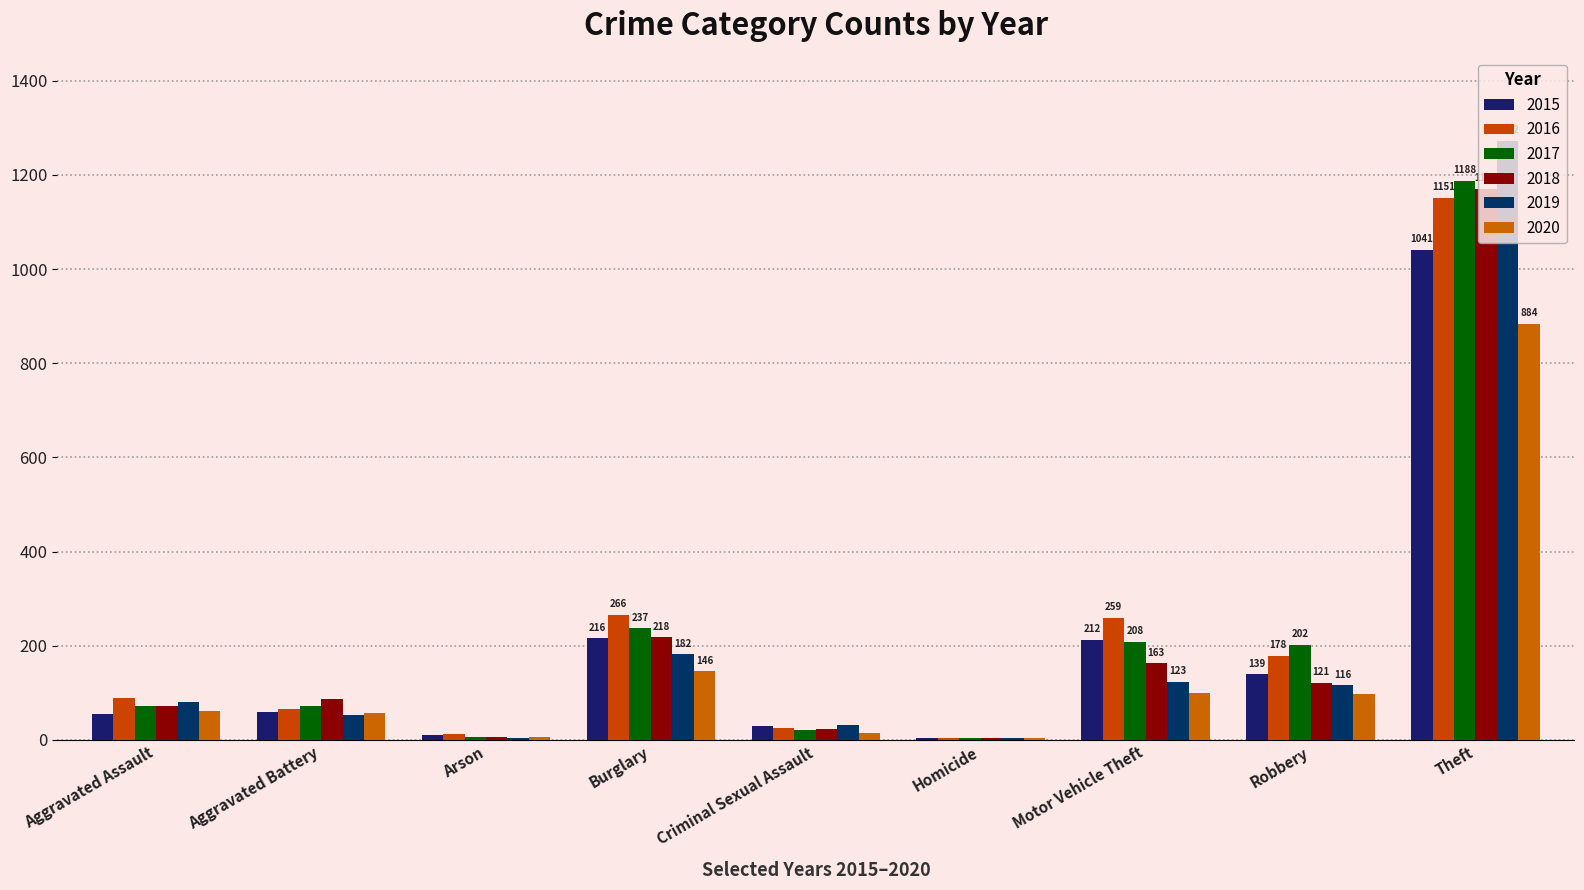

True or false: 2015 has a value of 201 at Robbery.

False